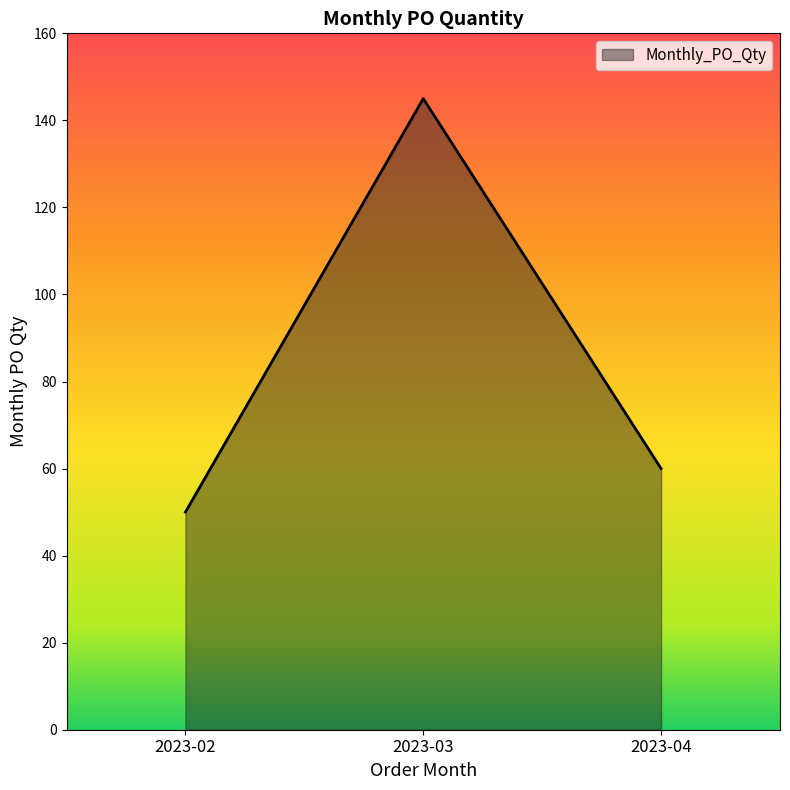

Is it true that the value at 2023-02 is 50?

True